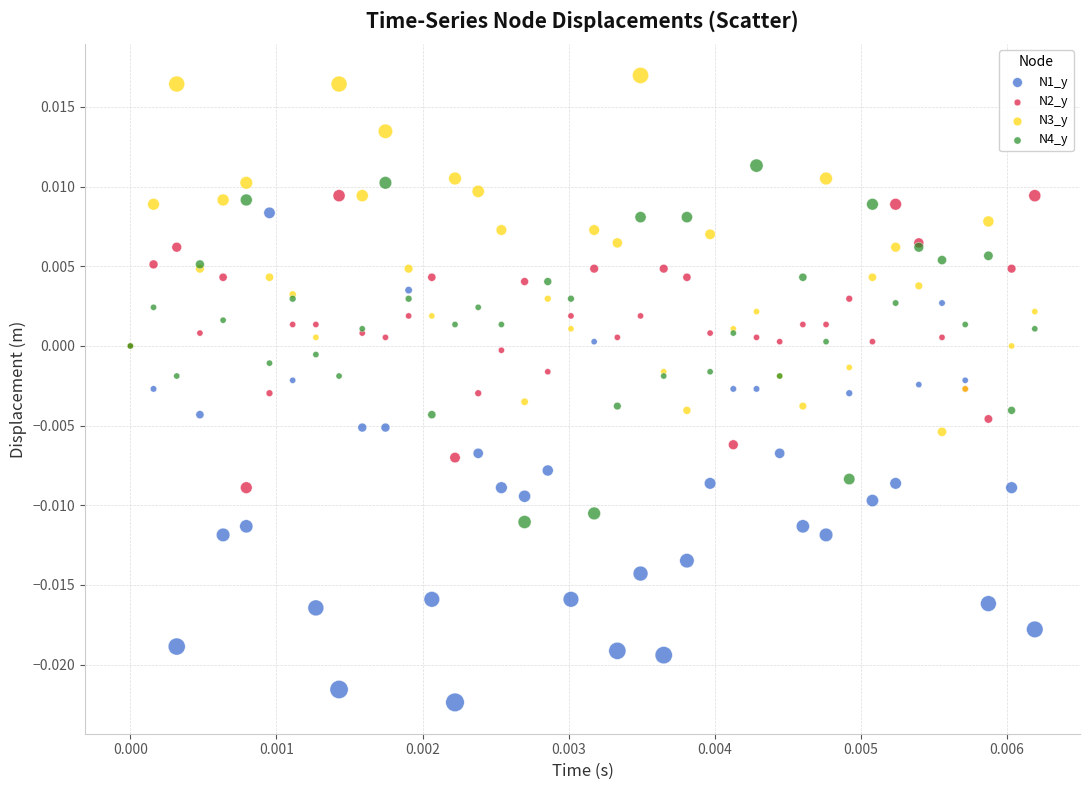

Which series contains the lowest Y value?

N1_y